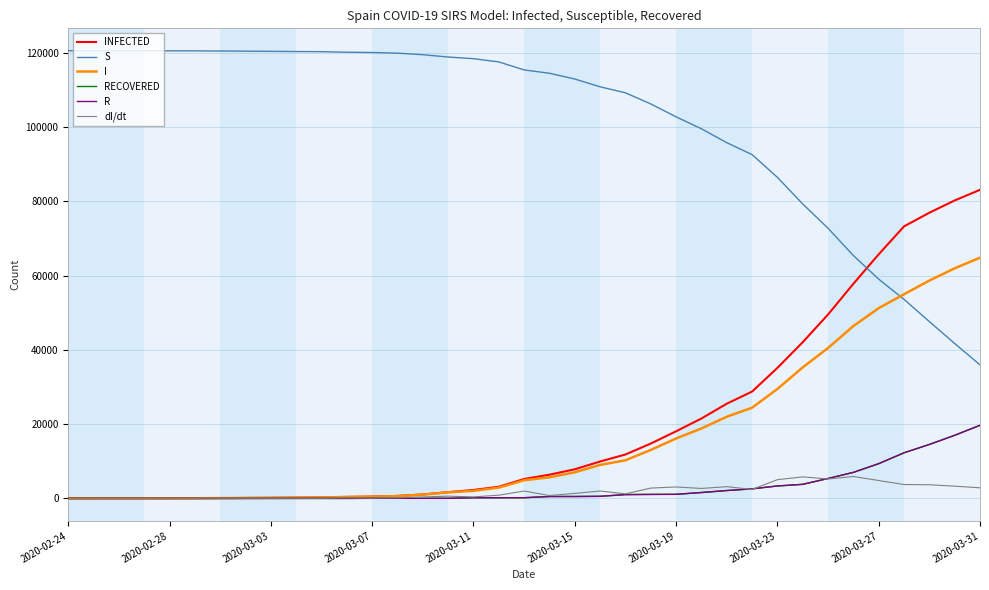

Which series has the largest total across all categories?

S